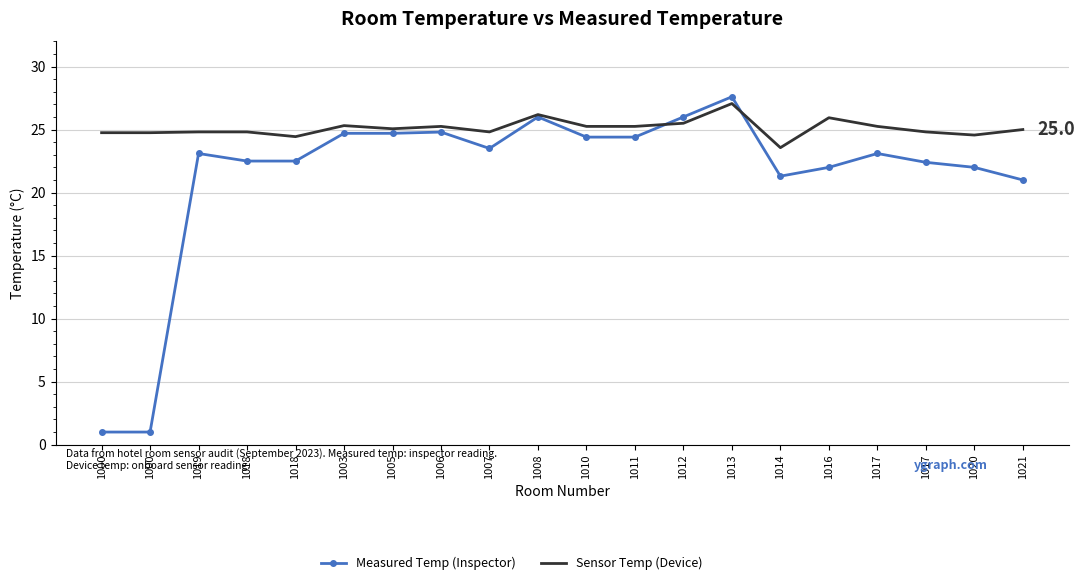

Is it true that Measured Temp (Inspector) equals 8.8 at 1010?

False